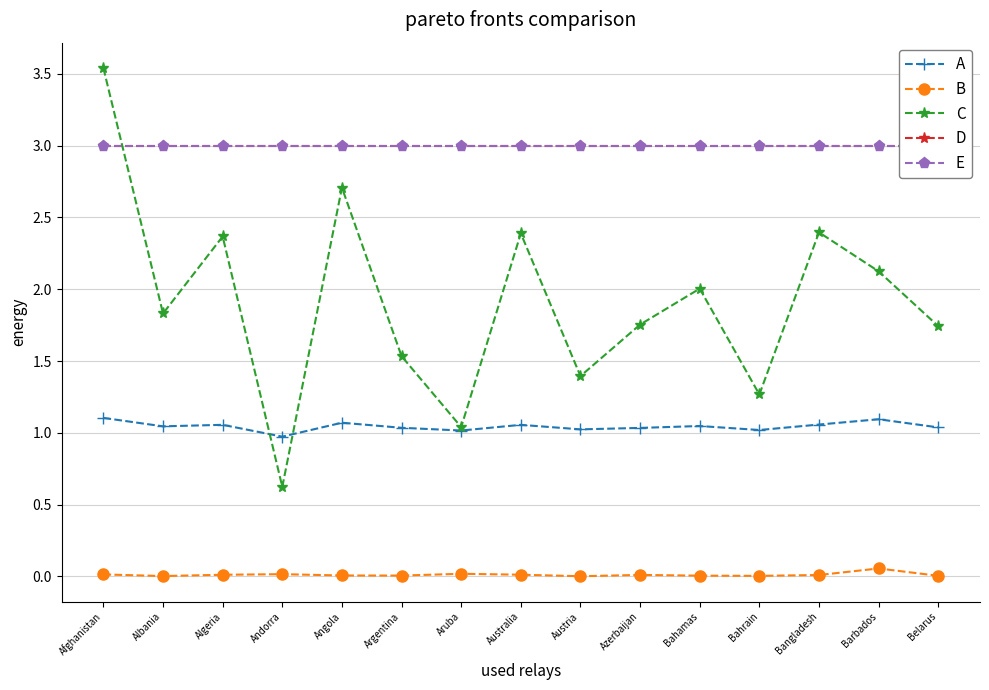

True or false: A and B intersect in this chart.

False